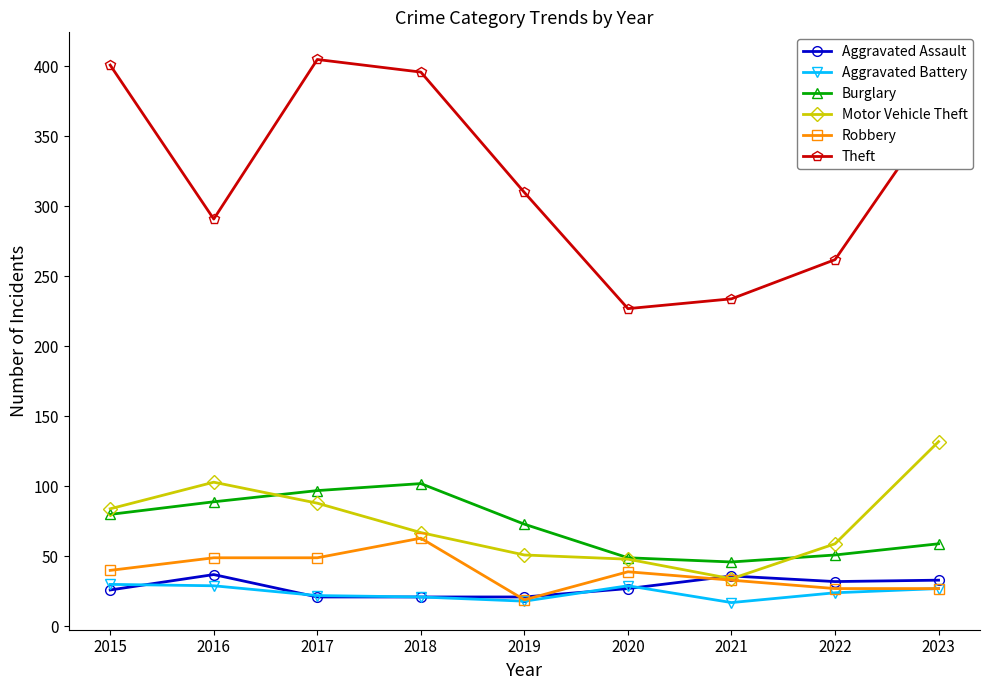

What is the difference between the highest and lowest values at 2017?

384